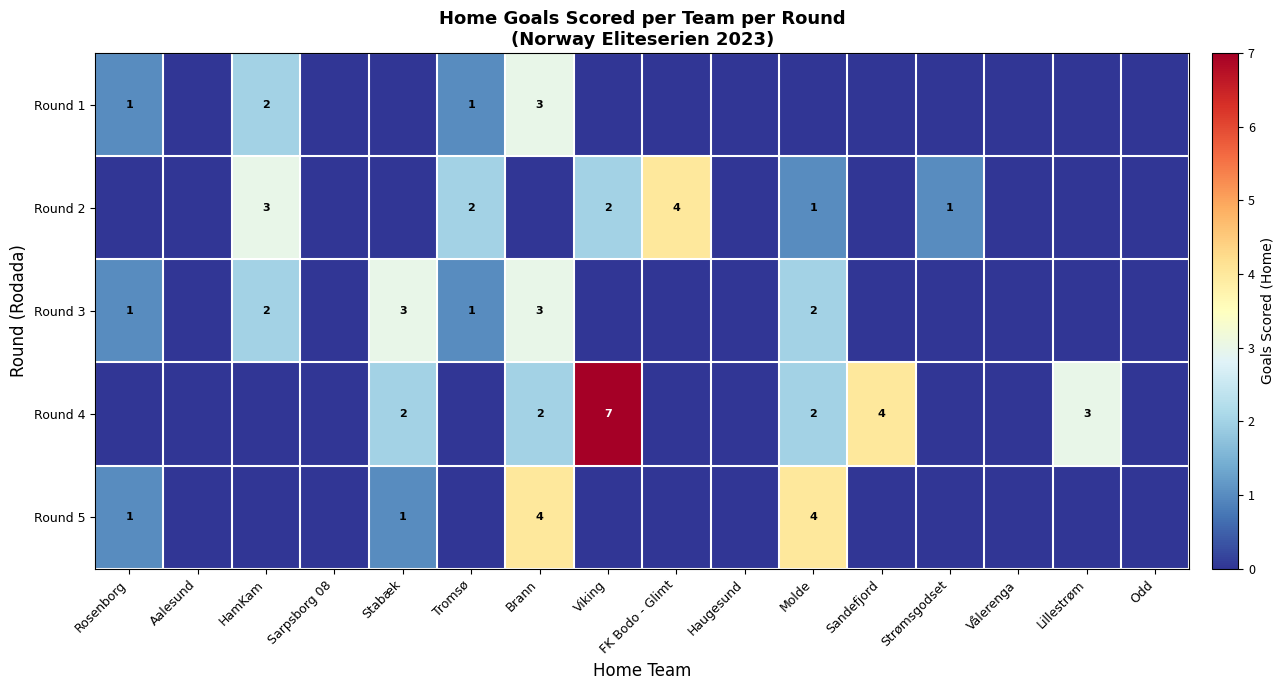

The Round 1 series shows 0 at Rosenborg. True or false?

False